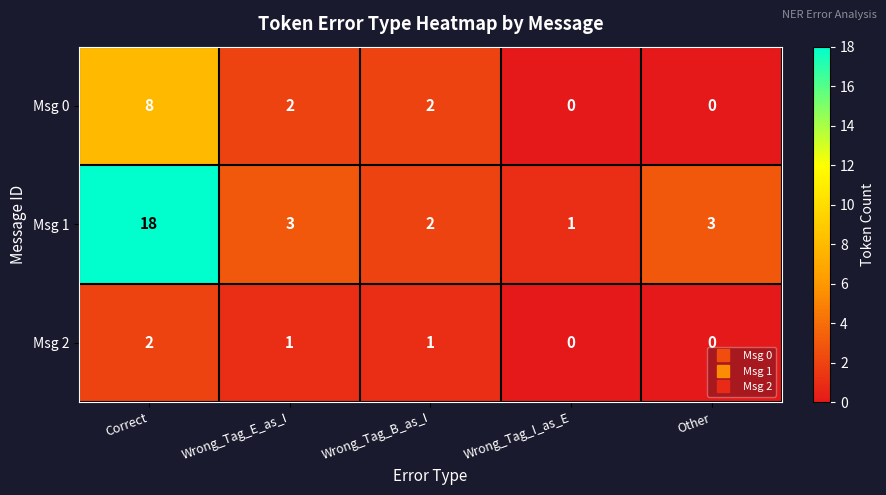

Is it true that Msg 0 equals 5 at Correct?

False